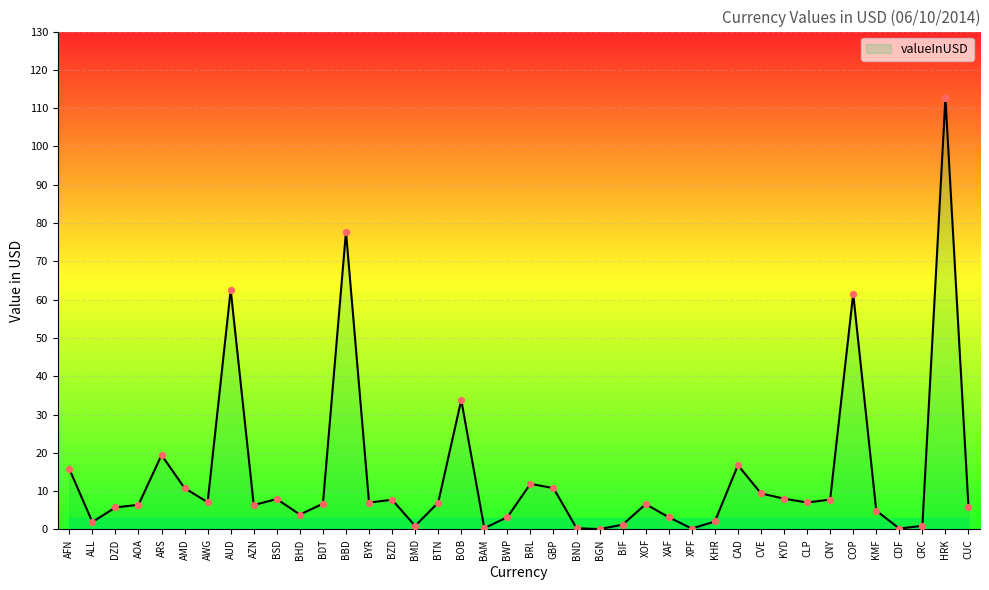

Between BDT and AUD, which is larger?

AUD